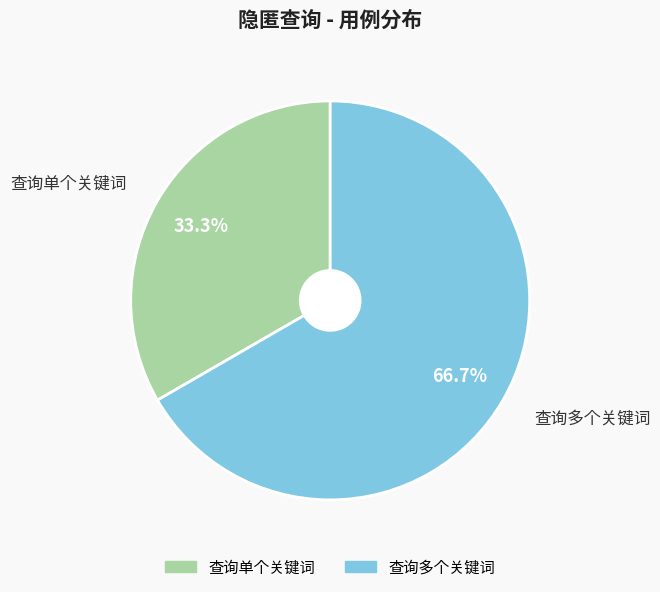

Combined, what portion of the pie is 查询单个关键词 and 查询多个关键词?

100.0%